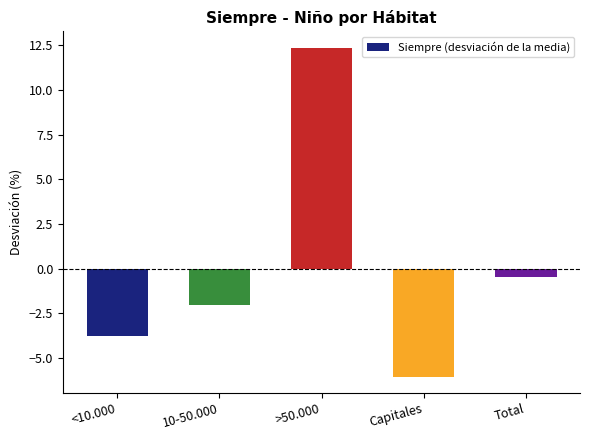

How many values are above zero?

1